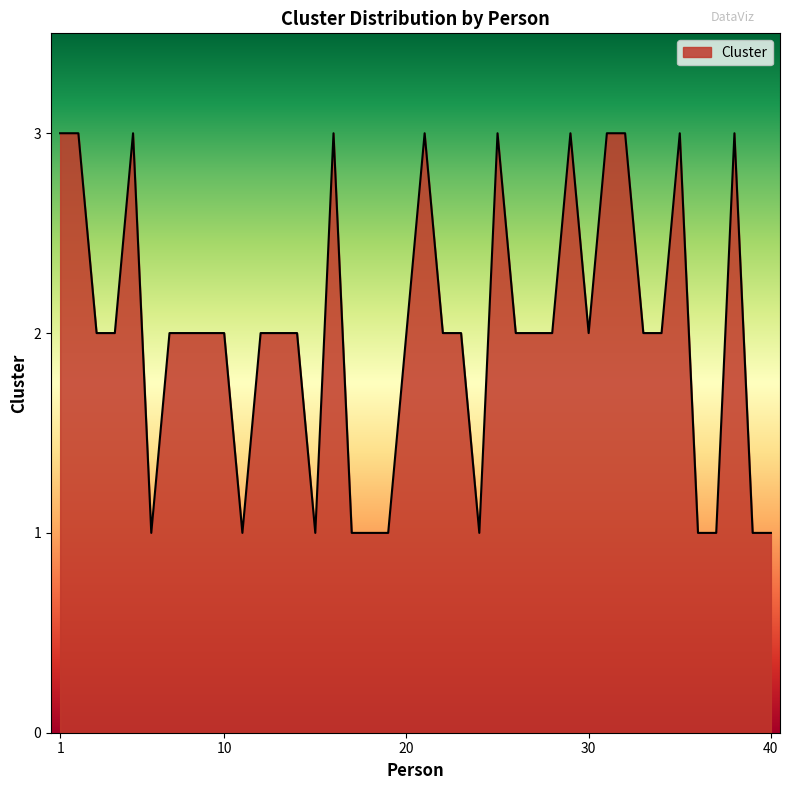

What is the greatest value displayed?

3